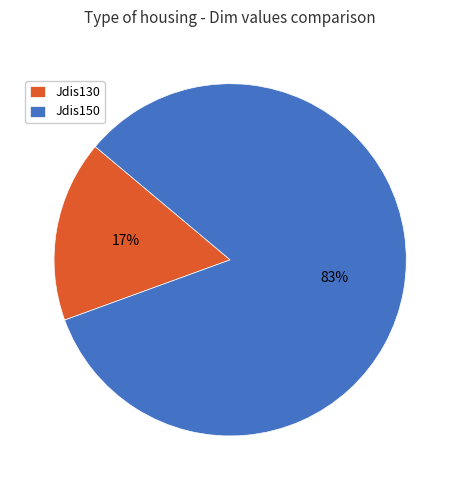

Is there any slice that represents more than half of the pie?

Yes